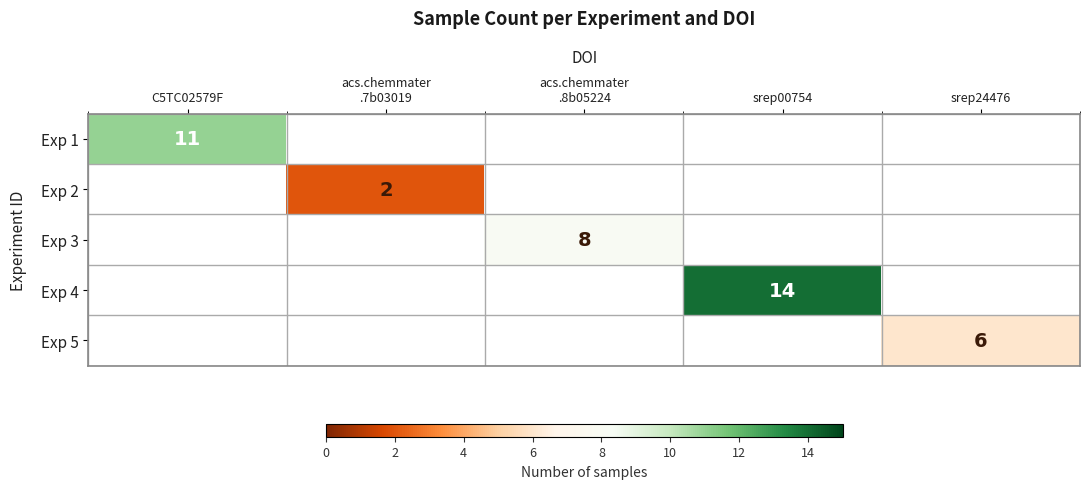

The Exp 4 series shows 24 at srep00754. True or false?

False